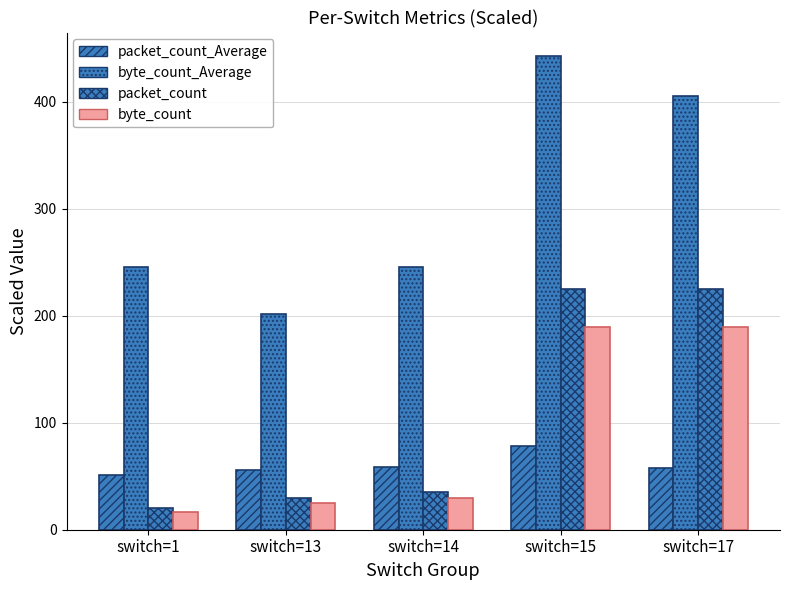

Are the bars horizontal?

No